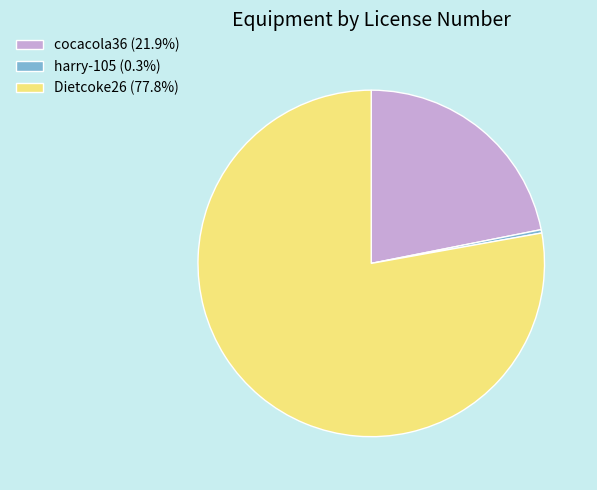

Rank the categories by value from lowest to highest.

harry-105, cocacola36, Dietcoke26